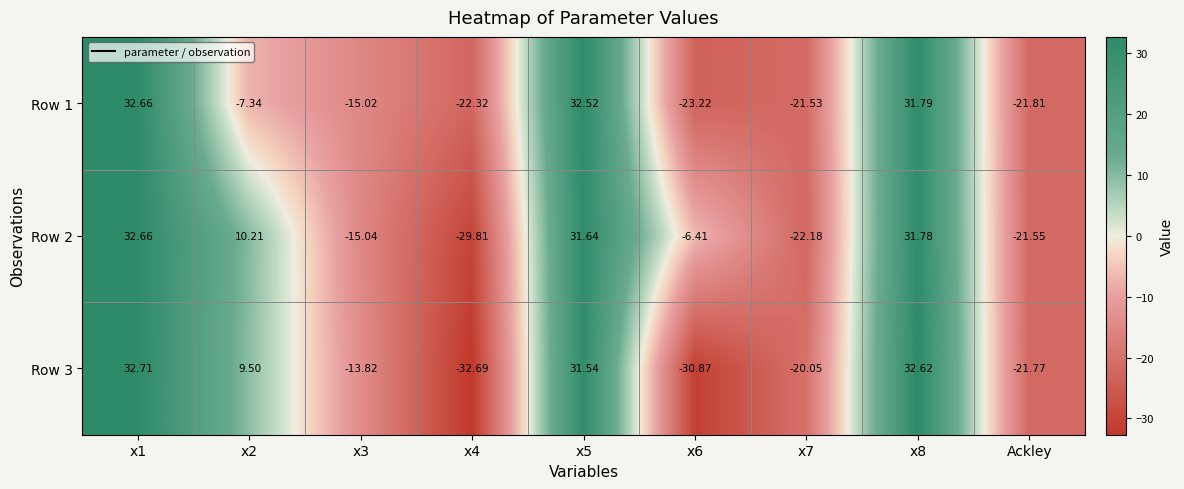

Is the value of Row 1 at x6 greater than the value of Row 2 at x3?

No